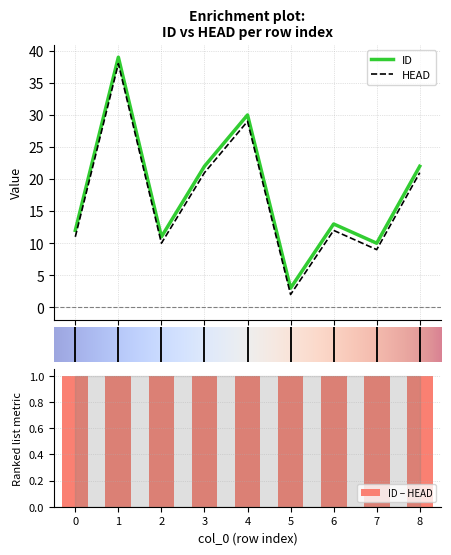

At which label does HEAD first exceed 12?

1